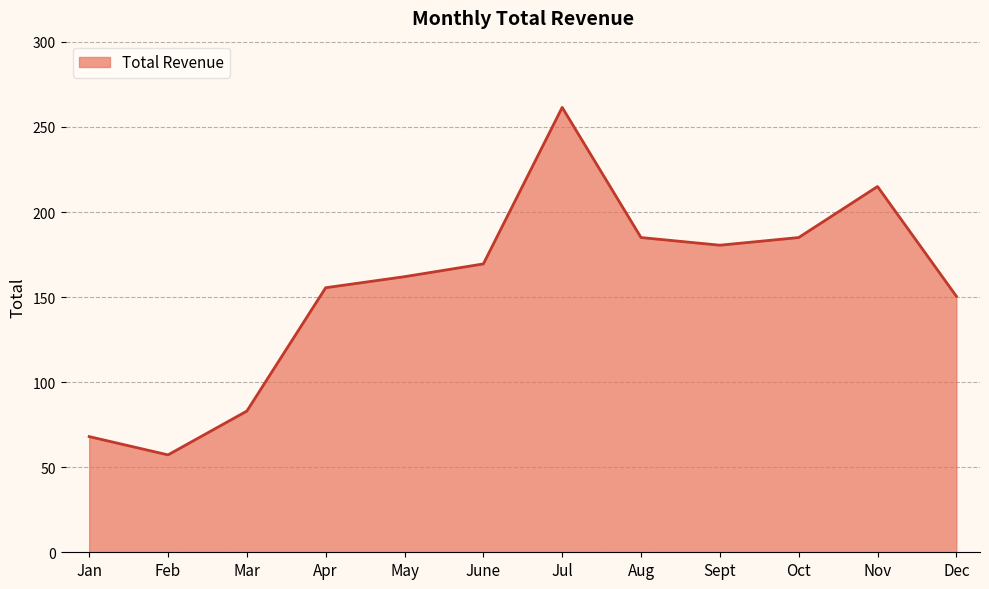

The value at Mar is 109.9. True or false?

False